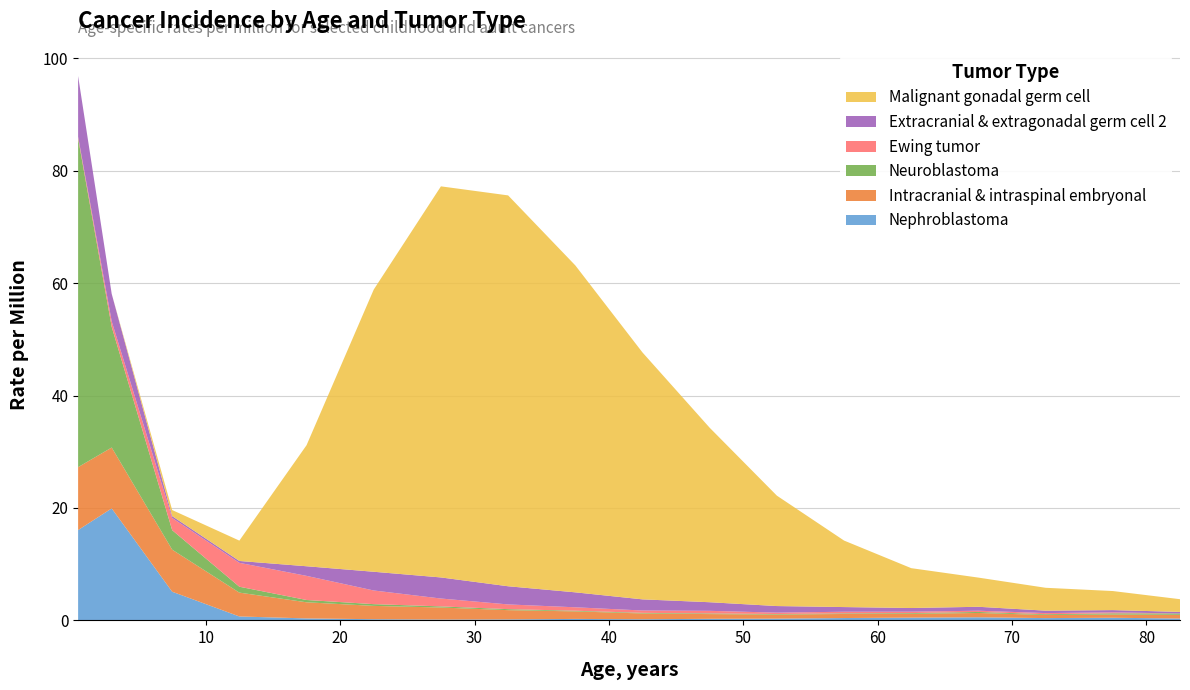

Reading right to left, extract all data points from this chart.

Nephroblastoma: 82.5=0.3	77.5=0.5	72.5=0.4	67.5=0.6	62.5=0.5	57.5=0.4	52.5=0.3	47.5=0.3	42.5=0.2	37.5=0.3	32.5=0.2	27.5=0.2	22.5=0.2	17.5=0.3	12.5=0.7	7.5=5.1	3.0=19.9	0.5=16.1
Intracranial & intraspinal embryonal: 82.5=0.7	77.5=0.6	72.5=0.6	67.5=0.8	62.5=0.7	57.5=0.7	52.5=0.7	47.5=0.8	42.5=1.0	37.5=1.3	32.5=1.6	27.5=2.1	22.5=2.4	17.5=2.9	12.5=4.2	7.5=7.5	3.0=10.8	0.5=11.2
Neuroblastoma: 82.5=0.2	77.5=0.2	72.5=0.1	67.5=0.2	62.5=0.1	57.5=0.1	52.5=0.1	47.5=0.1	42.5=0.1	37.5=0.1	32.5=0.2	27.5=0.2	22.5=0.3	17.5=0.4	12.5=1.0	7.5=3.5	3.0=21.5	0.5=58.5
Ewing tumor: 82.5=0.0	77.5=0.2	72.5=0.2	67.5=0.2	62.5=0.2	57.5=0.3	52.5=0.2	47.5=0.5	42.5=0.4	37.5=0.6	32.5=0.8	27.5=1.4	22.5=2.4	17.5=4.3	12.5=4.2	7.5=2.2	3.0=1.0	0.5=0.3
Extracranial & extragonadal germ cell 2: 82.5=0.3	77.5=0.4	72.5=0.4	67.5=0.7	62.5=0.7	57.5=0.8	52.5=1.2	47.5=1.5	42.5=2.0	37.5=2.7	32.5=3.2	27.5=3.8	22.5=3.3	17.5=1.7	12.5=0.3	7.5=0.3	3.0=4.9	0.5=10.8
Malignant gonadal germ cell: 82.5=2.3	77.5=3.4	72.5=4.1	67.5=5.2	62.5=7.1	57.5=11.8	52.5=19.6	47.5=31.0	42.5=43.9	37.5=58.2	32.5=69.5	27.5=69.6	22.5=50.2	17.5=21.5	12.5=3.6	7.5=1.1	3.0=0.0	0.5=0.0